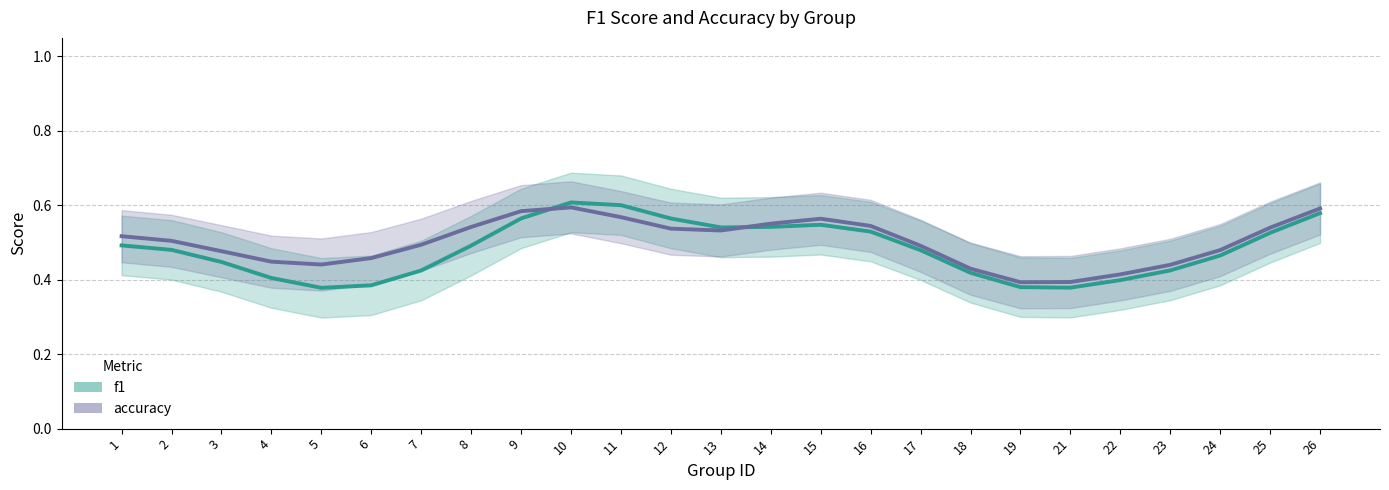

Which series has the largest total across all categories?

accuracy